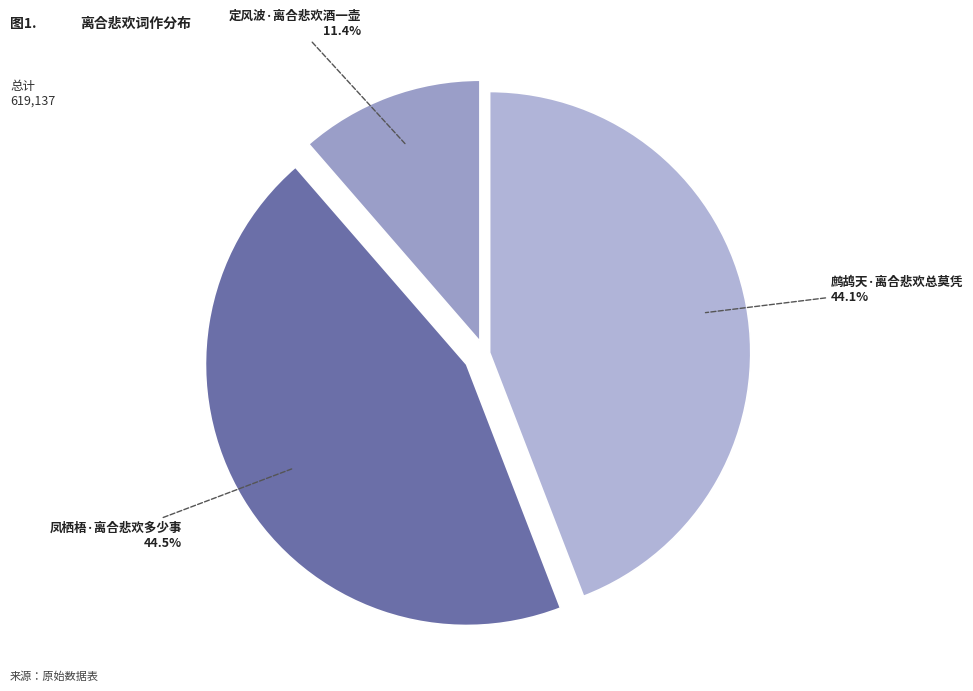

To the nearest percent, what is the difference between the 定风波·离合悲欢酒一壶 and 鹧鸪天·离合悲欢总莫凭 slice percentages?

33%